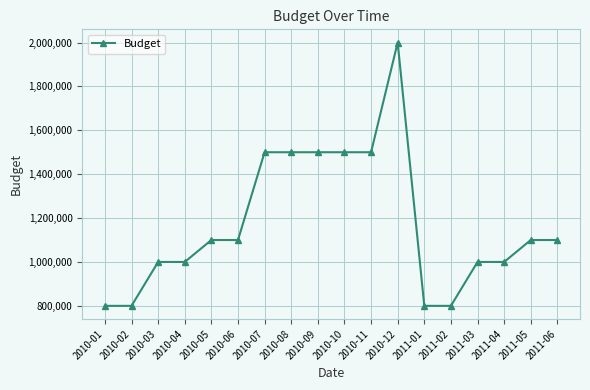

True or false: there are more than 0 points higher than both neighbors.

True